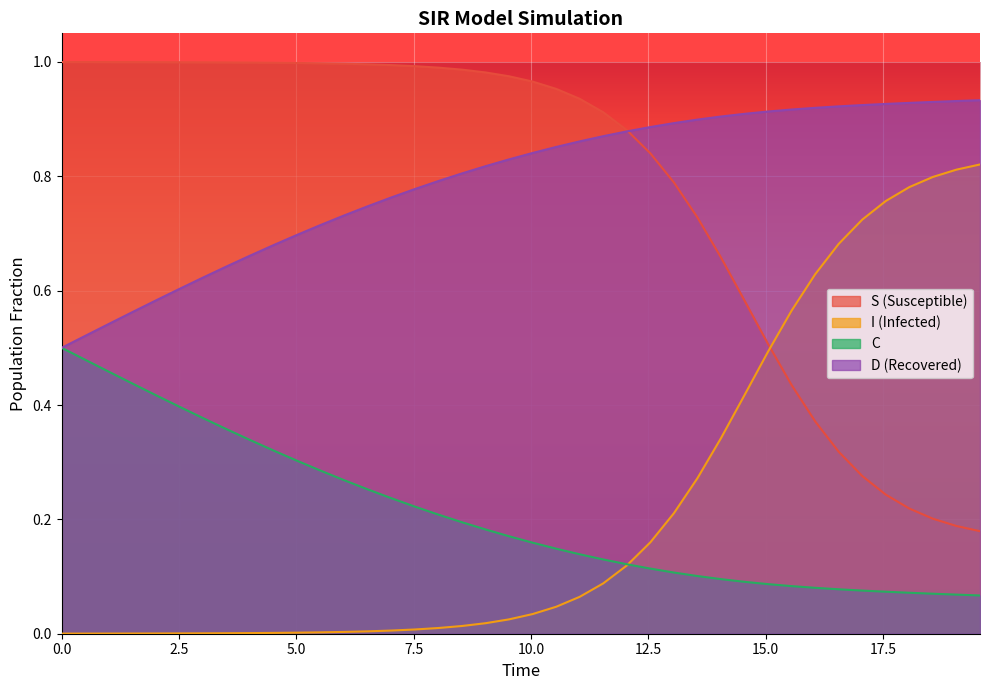

List the series in order of their peak value, highest first.

S (Susceptible), D (Recovered), I (Infected), C